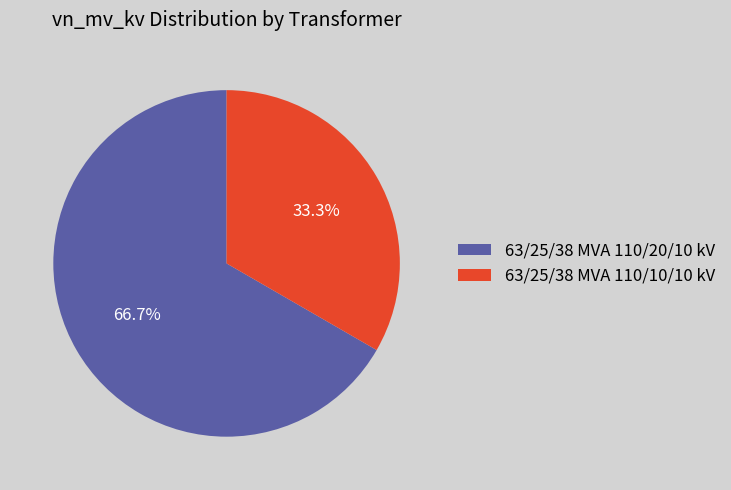

Is there a majority slice in this chart?

Yes